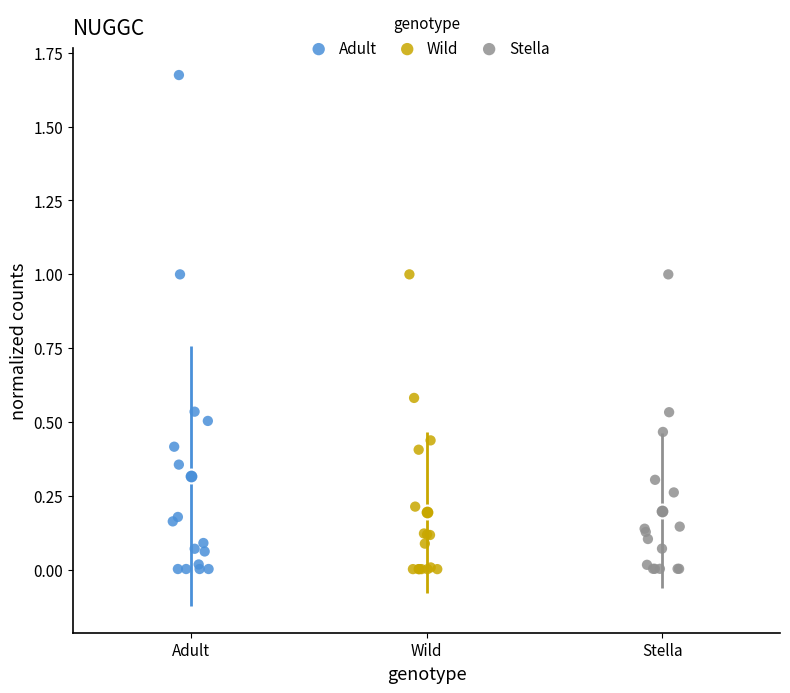

Which series contains the highest Y value?

Adult